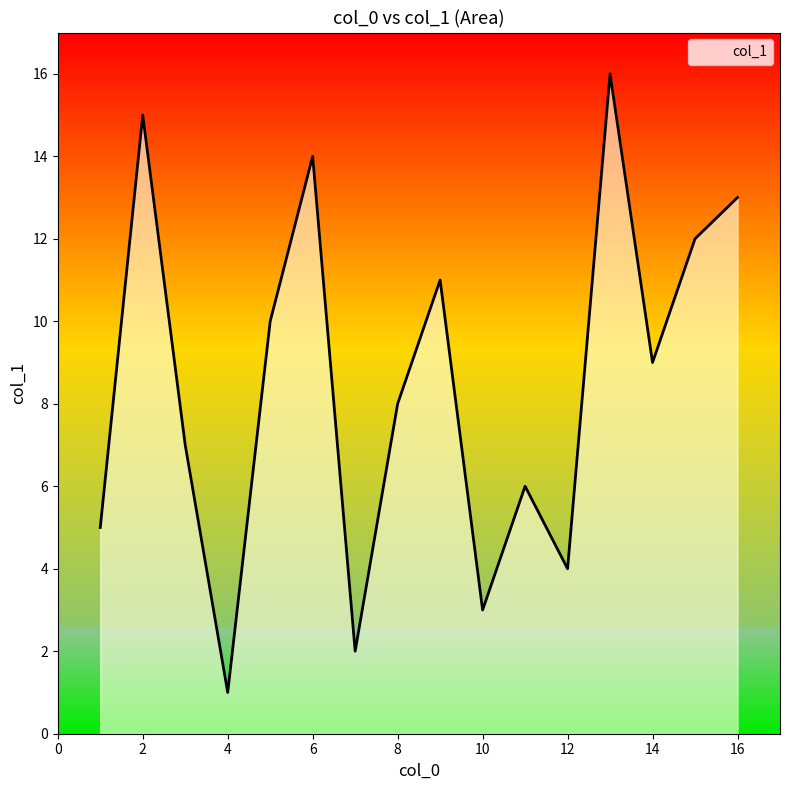

What is the difference between the maximum and minimum values?

15